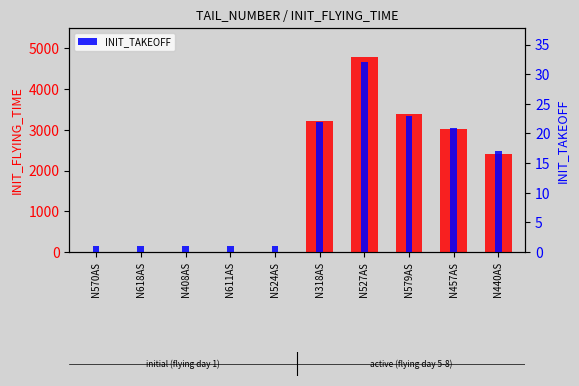

Rank the series by their maximum value, from highest to lowest.

INIT_FLYING_TIME, INIT_TAKEOFF